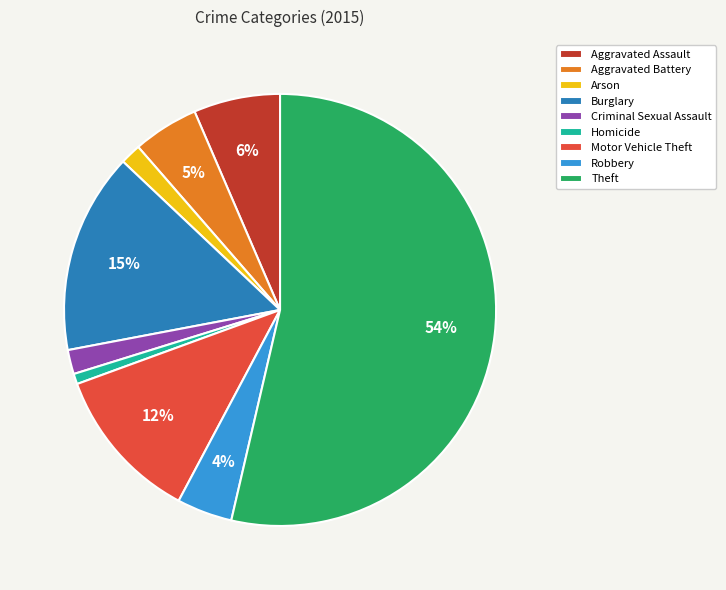

Is the sum of Aggravated Battery and Theft greater than half?

Yes